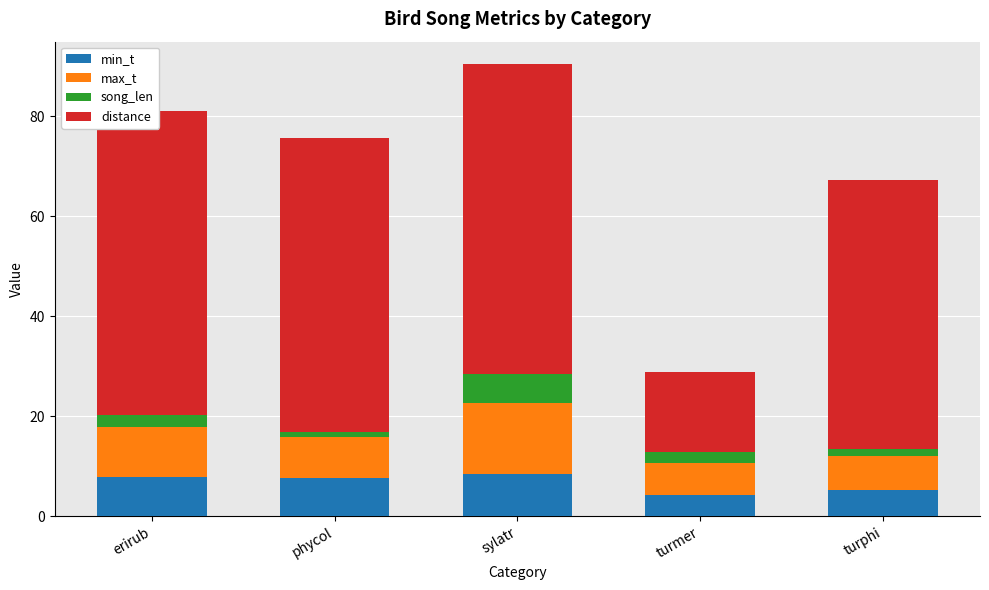

What is the difference between the second highest and minimum values in the min_t series?

3.6